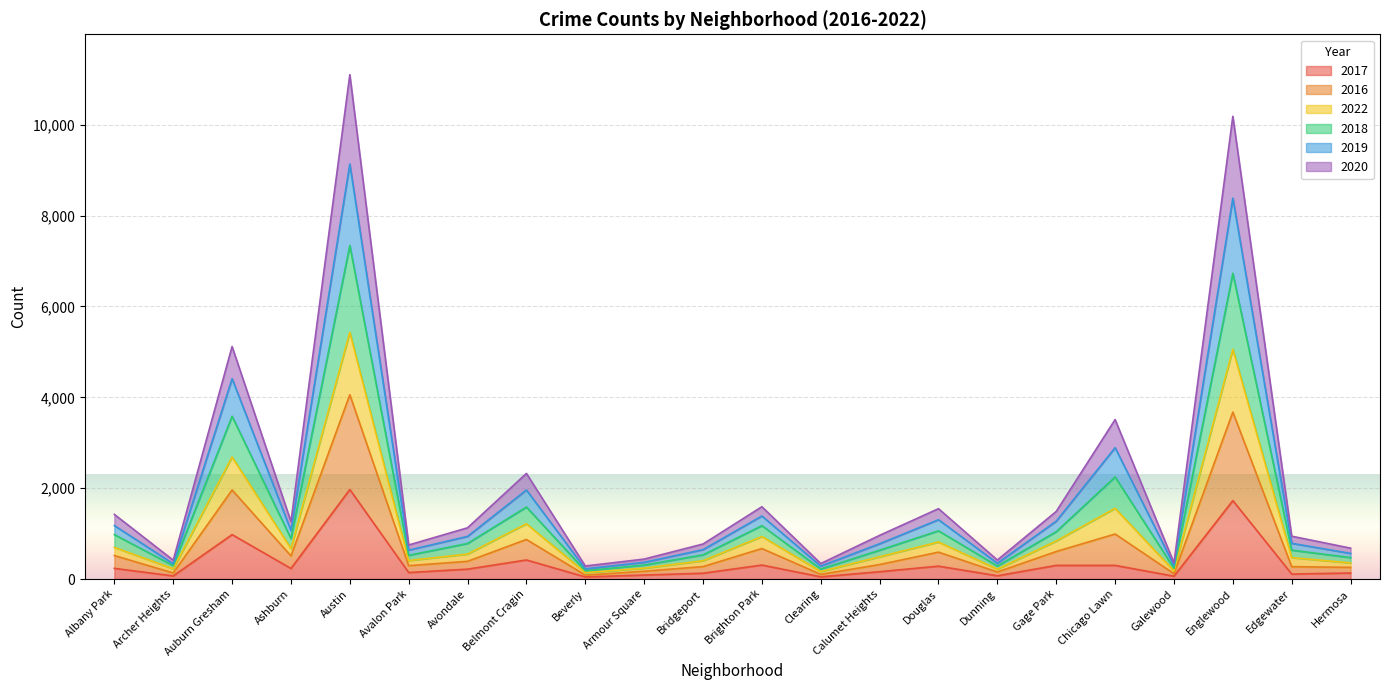

Which category has the highest value in the 2017 series?

Austin